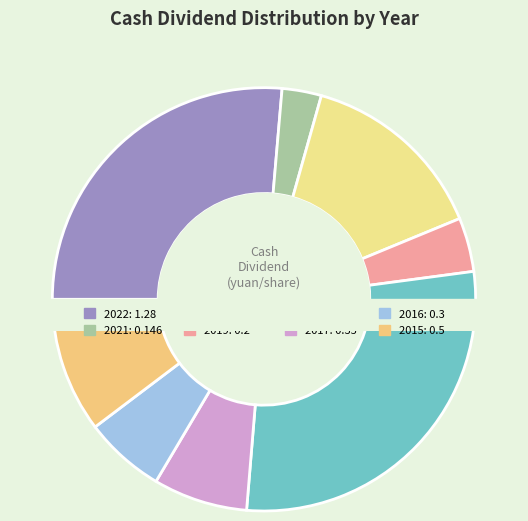

True or false: 2020 accounts for 14% of the total.

True